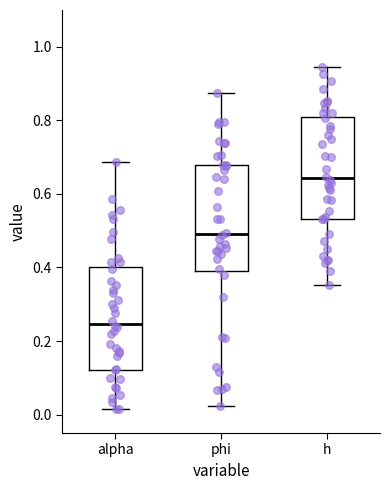

Where does the upper whisker of the box for alpha end on the y-axis? The values are not printed on the chart, so give them approximately, as read against the axis.

0.68